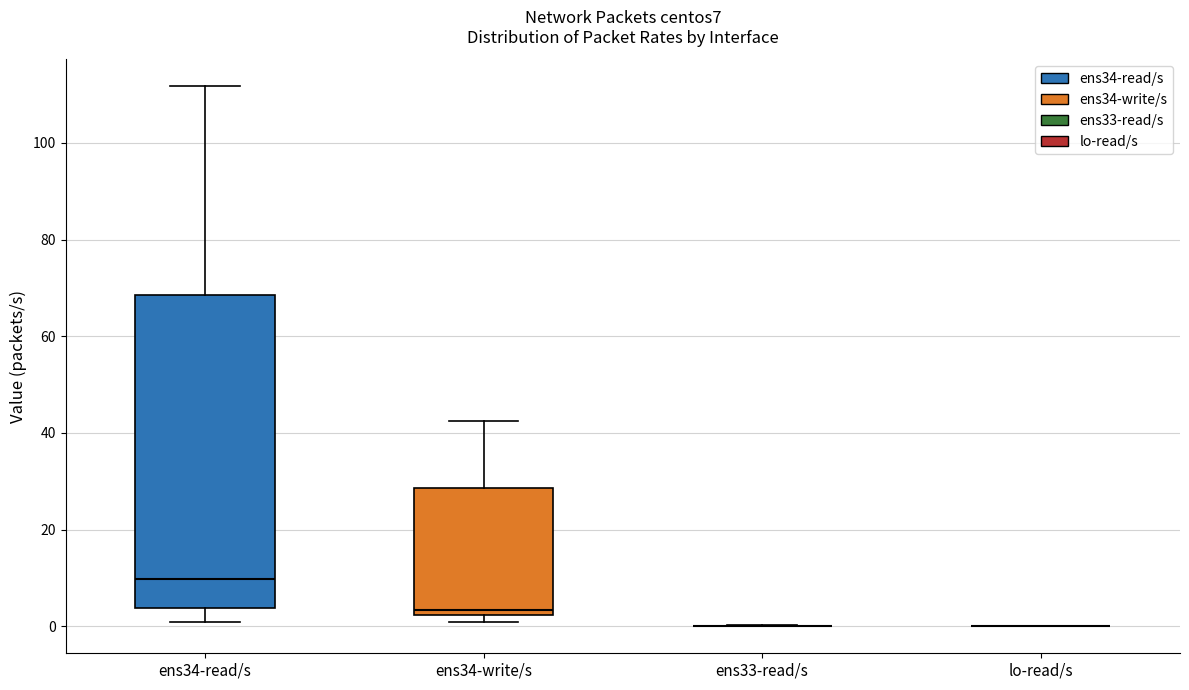

Comparing the boxes themselves (not the whiskers), which one is the tallest?

ens34-read/s